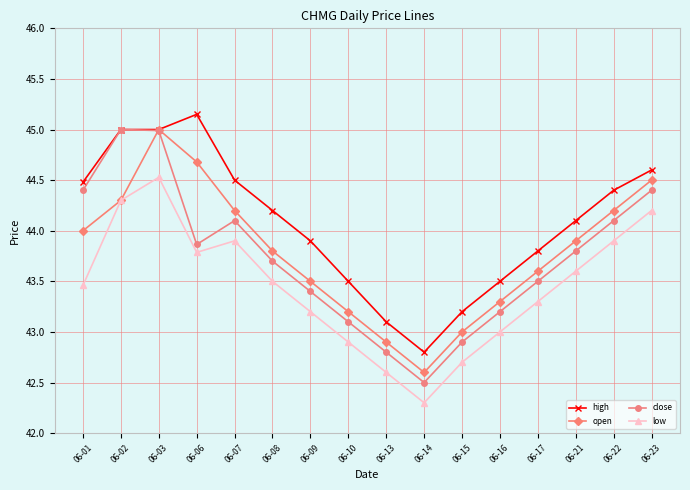

Where is low nearest to the value 43?

06-16